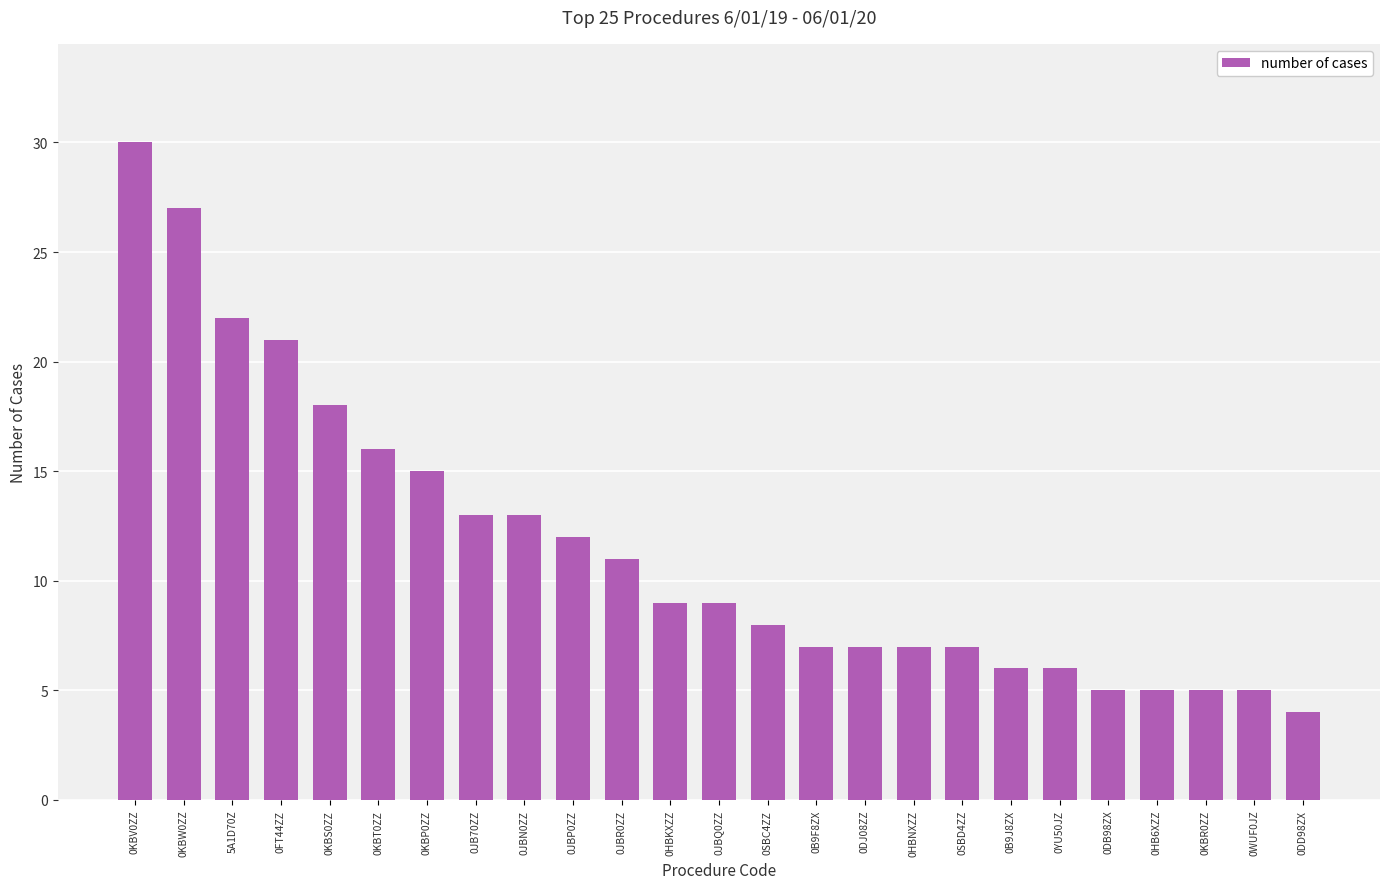

Reading left to right, extract all data points from this chart.

0KBV0ZZ=30	0KBW0ZZ=27	5A1D70Z=22	0FT44ZZ=21	0KBS0ZZ=18	0KBT0ZZ=16	0KBP0ZZ=15	0JB70ZZ=13	0JBN0ZZ=13	0JBP0ZZ=12	0JBR0ZZ=11	0HBKXZZ=9	0JBQ0ZZ=9	0SBC4ZZ=8	0B9F8ZX=7	0DJ08ZZ=7	0HBNXZZ=7	0SBD4ZZ=7	0B9J8ZX=6	0YU50JZ=6	0DB98ZX=5	0HB6XZZ=5	0KBR0ZZ=5	0WUF0JZ=5	0DD98ZX=4